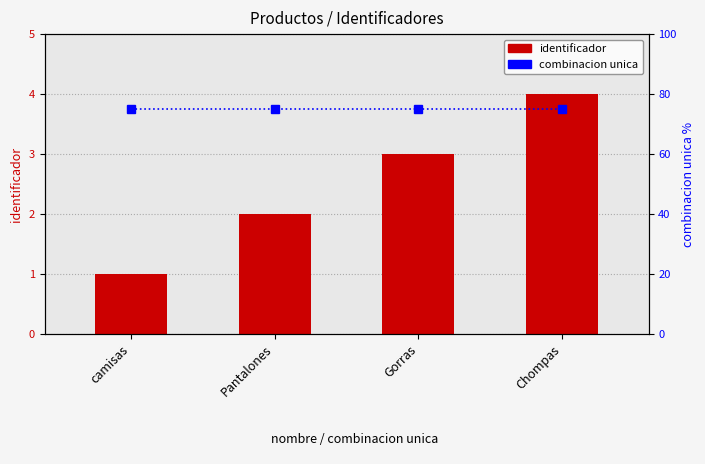

Are the bars grouped side by side (vs. stacked)?

Yes